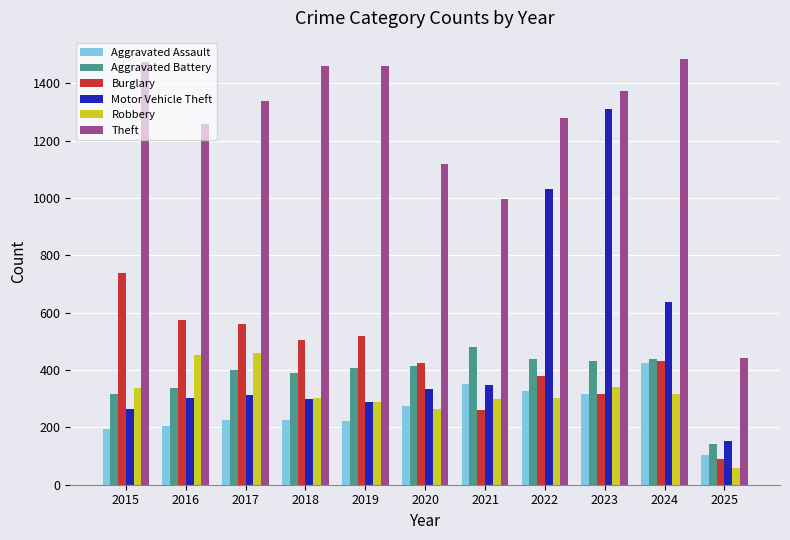

Which series has the largest range (max minus min)?

Motor Vehicle Theft